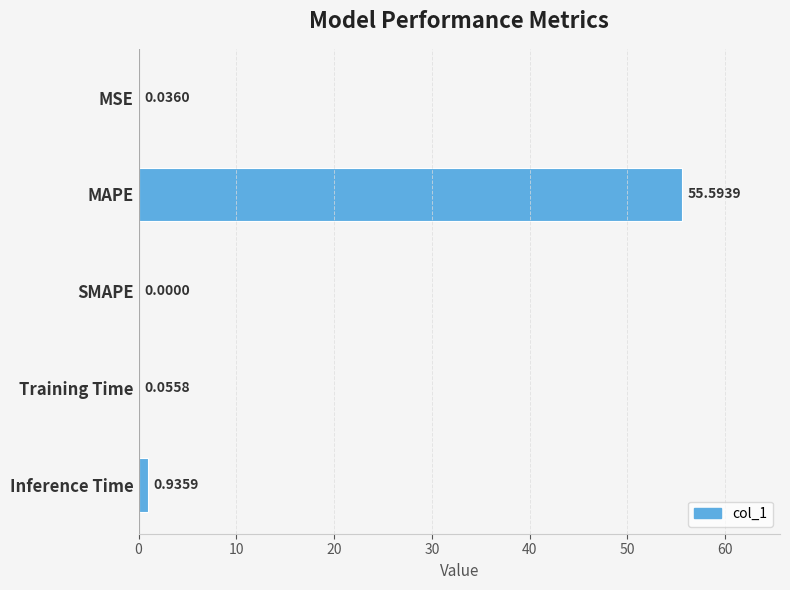

Does the chart contain stacked bars?

No